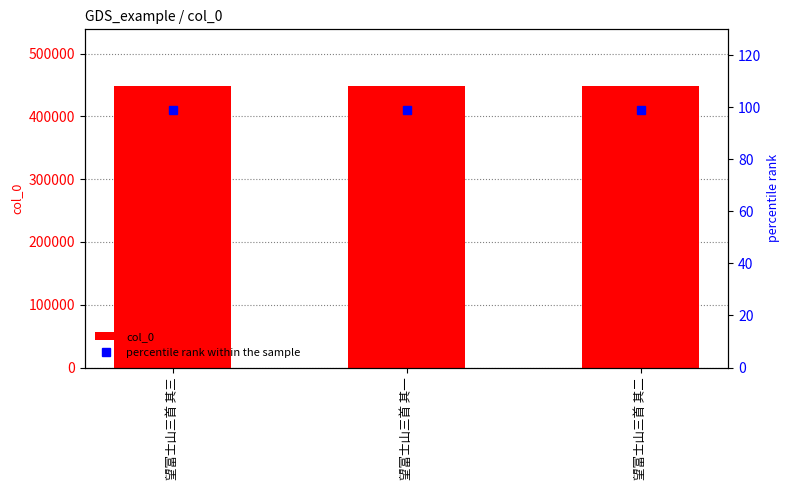

Are the bars grouped side by side (vs. stacked)?

Yes